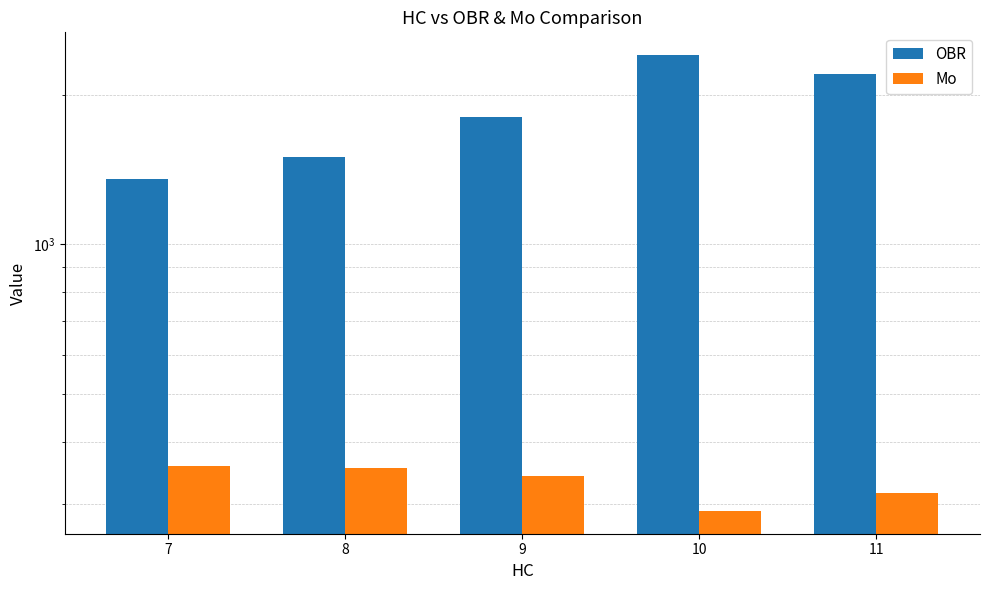

Reading right to left, what are all the values shown in this chart?

OBR: 11=2200	10=2400	9=1800	8=1500	7=1350
Mo: 11=316	10=291	9=342	8=355	7=358